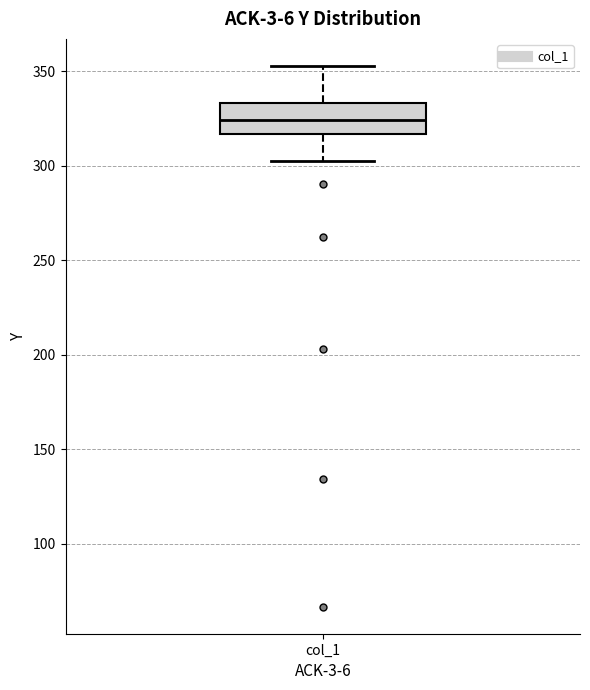

Where is the upper edge of the box for col_1 on the y-axis? The values are not printed on the chart, so give them approximately, as read against the axis.

335